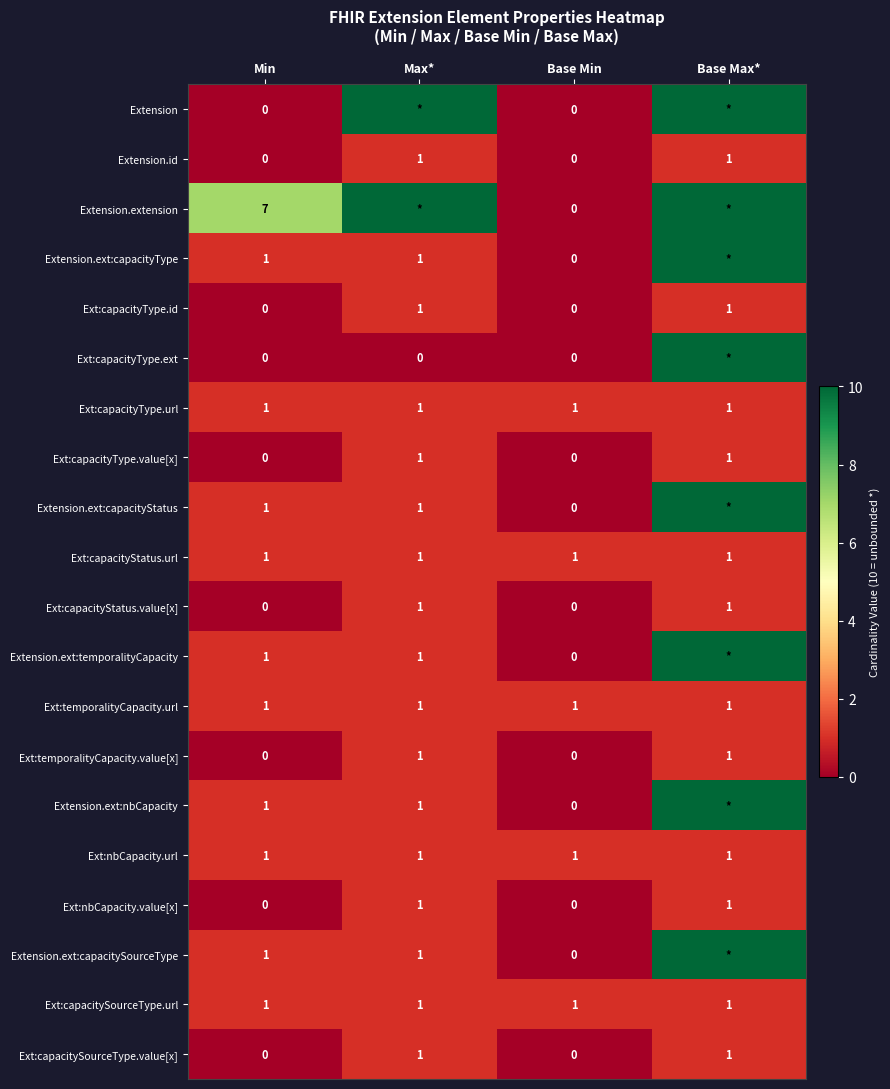

Is it true that Ext:capacitySourceType.url equals 2 at Max*?

False